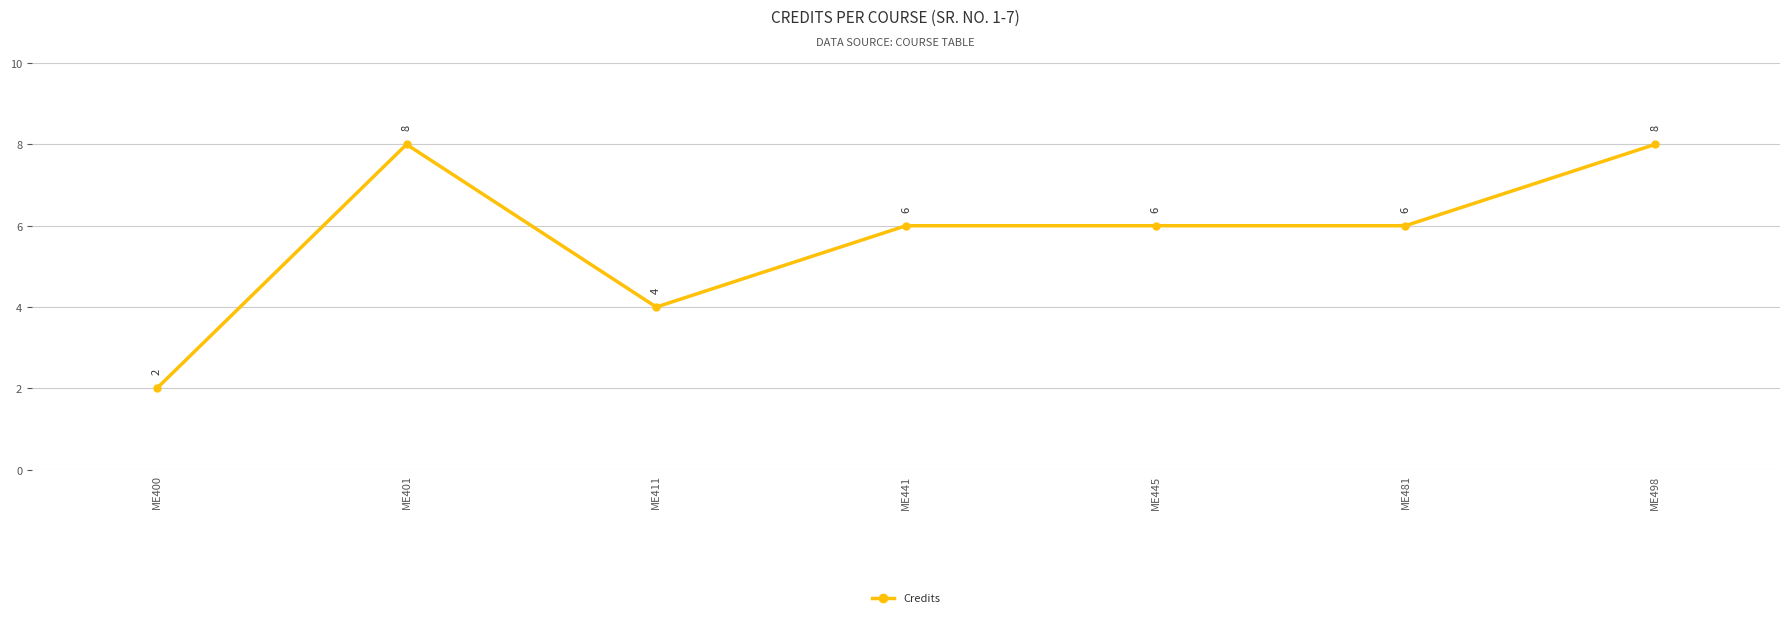

What is the value of the 7th point from the left?

8